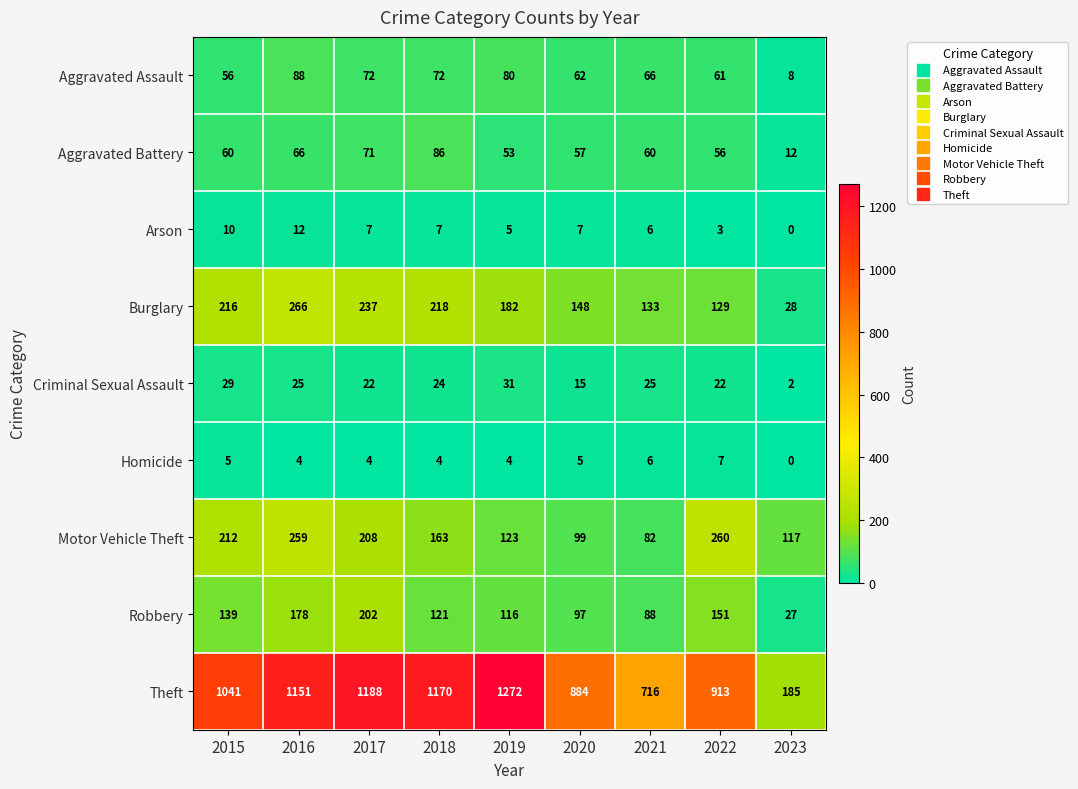

Which series has the largest range (max minus min)?

Theft